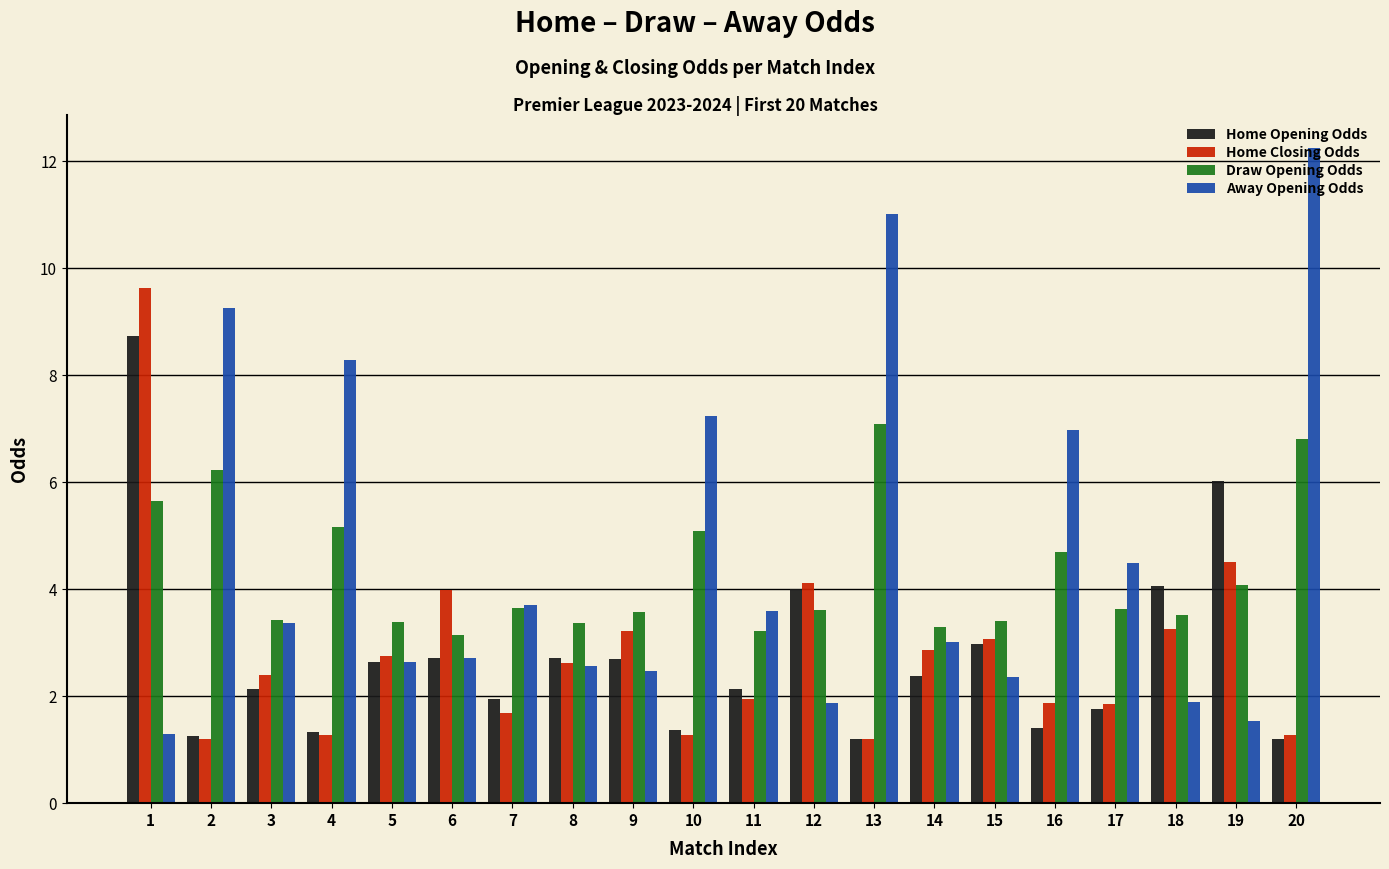

Rank the series by their maximum value, from lowest to highest.

Draw Opening Odds, Home Opening Odds, Home Closing Odds, Away Opening Odds